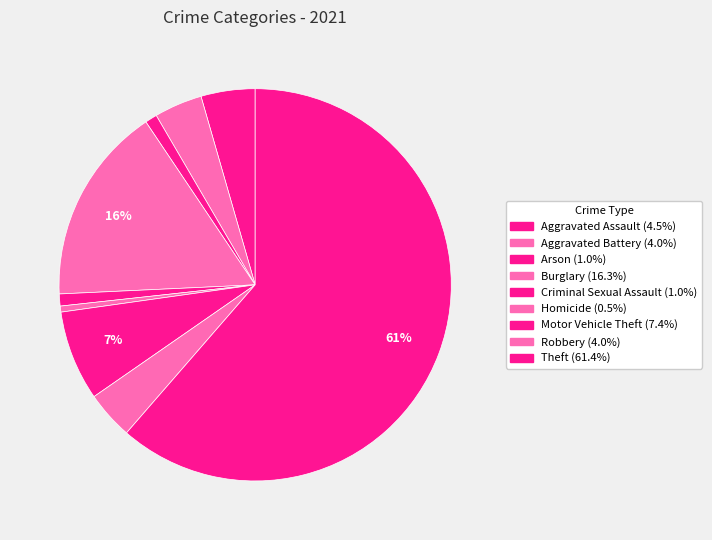

Rank the categories by value from lowest to highest.

Homicide, Arson, Criminal Sexual Assault, Aggravated Battery, Robbery, Aggravated Assault, Motor Vehicle Theft, Burglary, Theft